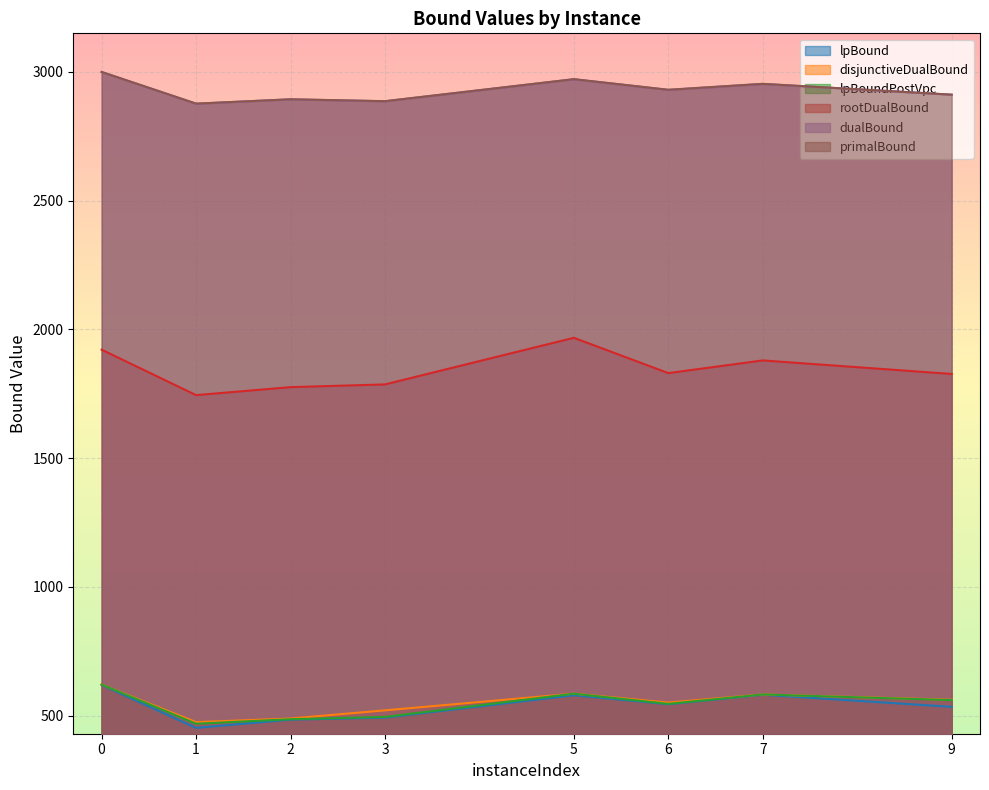

How many values in the rootDualBound series exceed 1830?

4